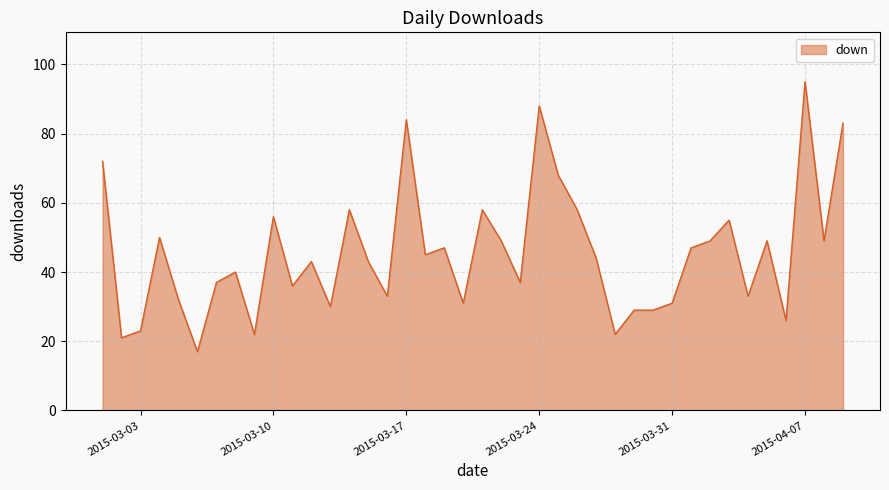

How many lines are shown in the chart?

1